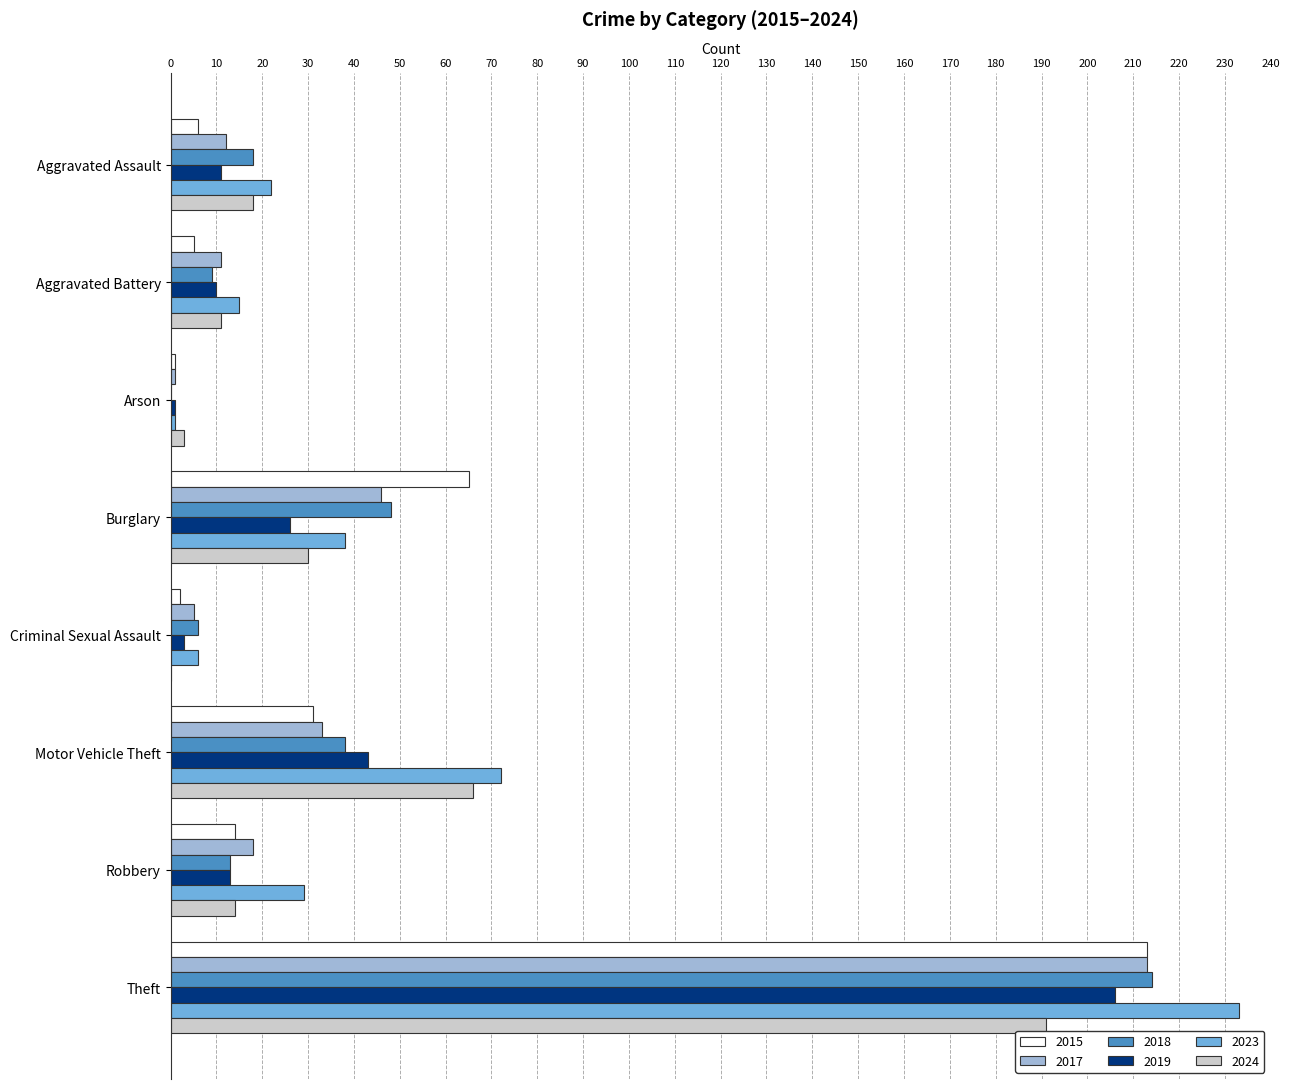

What is the sum of all 2024 values?

333